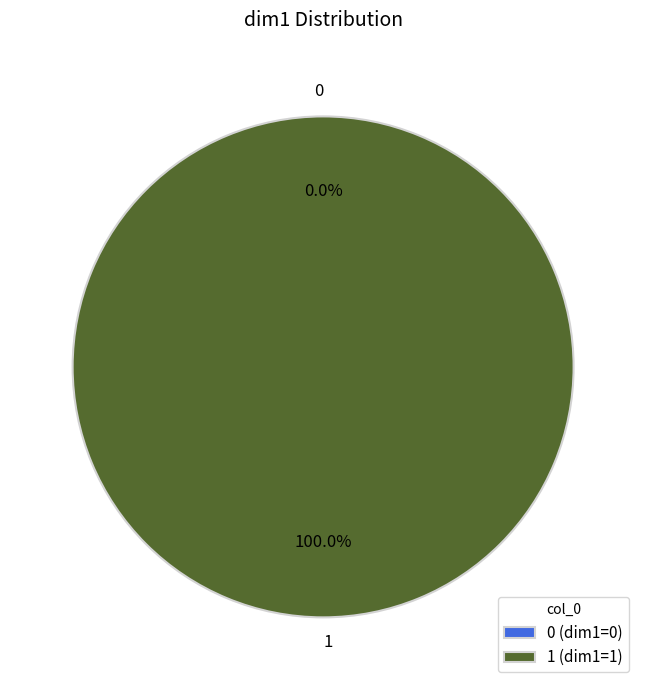

Do 0 and 1 together represent more than half of the pie?

Yes